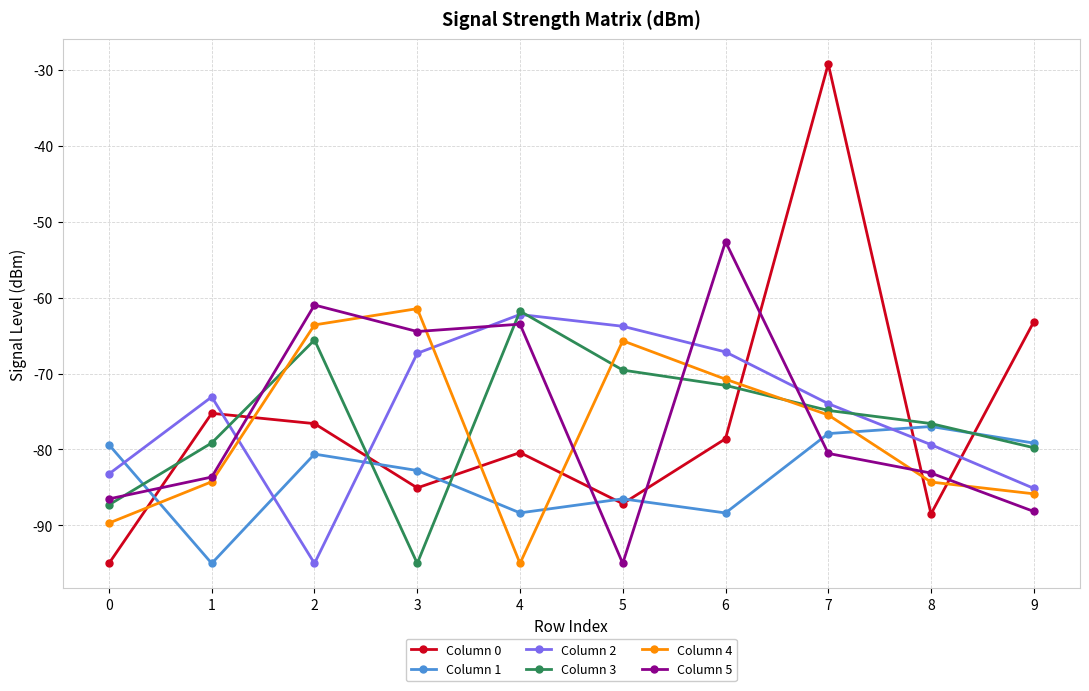

What is the lowest value of the Column 2 series?

-95.0